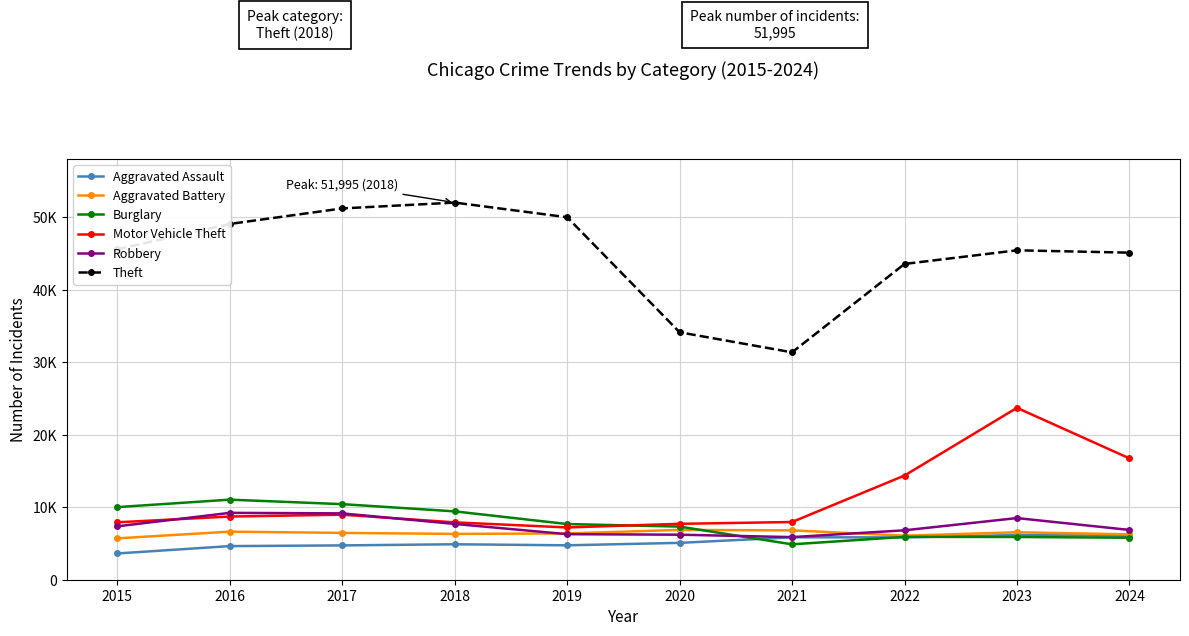

Rank the categories by Motor Vehicle Theft value from lowest to highest.

2019, 2020, 2018, 2015, 2021, 2016, 2017, 2022, 2024, 2023